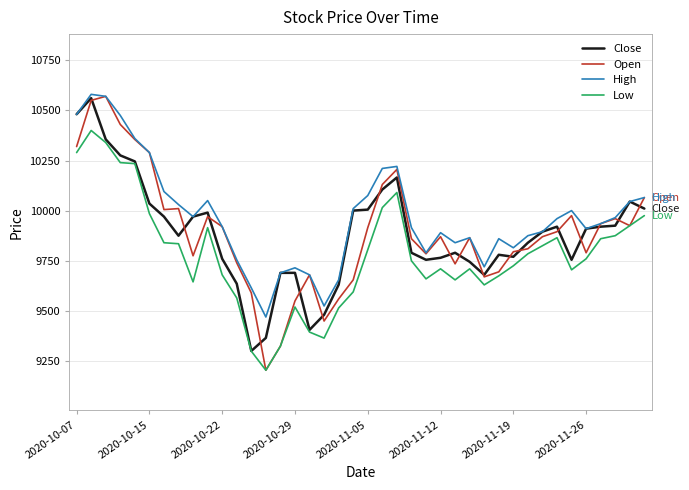

Which series has the largest total across all categories?

High